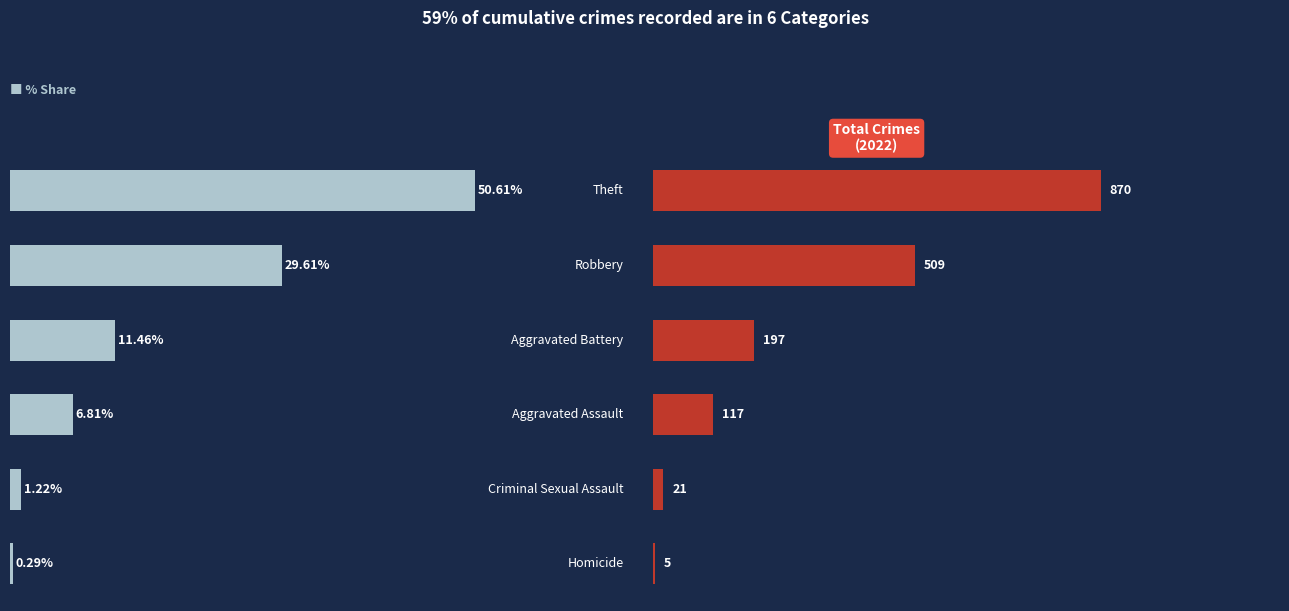

Does the chart contain any negative values?

No